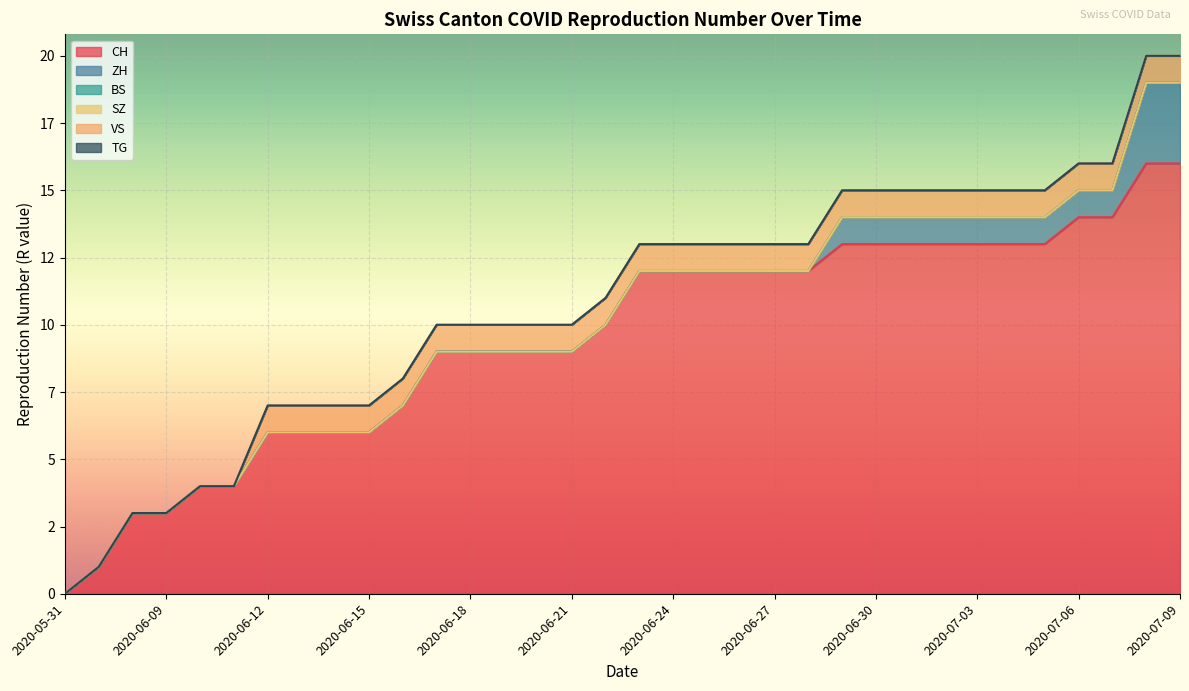

Reading left to right, list all the values displayed in this chart.

CH: 2020-05-31=0	2020-06-07=1	2020-06-08=3	2020-06-09=3	2020-06-10=4	2020-06-11=4	2020-06-12=6	2020-06-13=6	2020-06-14=6	2020-06-15=6	2020-06-16=7	2020-06-17=9	2020-06-18=9	2020-06-19=9	2020-06-20=9	2020-06-21=9	2020-06-22=10	2020-06-23=12	2020-06-24=12	2020-06-25=12	2020-06-26=12	2020-06-27=12	2020-06-28=12	2020-06-29=13	2020-06-30=13	2020-07-01=13	2020-07-02=13	2020-07-03=13	2020-07-04=13	2020-07-05=13	2020-07-06=14	2020-07-07=14	2020-07-08=16	2020-07-09=16
ZH: 2020-05-31=0	2020-06-07=0	2020-06-08=0	2020-06-09=0	2020-06-10=0	2020-06-11=0	2020-06-12=0	2020-06-13=0	2020-06-14=0	2020-06-15=0	2020-06-16=0	2020-06-17=0	2020-06-18=0	2020-06-19=0	2020-06-20=0	2020-06-21=0	2020-06-22=0	2020-06-23=0	2020-06-24=0	2020-06-25=0	2020-06-26=0	2020-06-27=0	2020-06-28=0	2020-06-29=1	2020-06-30=1	2020-07-01=1	2020-07-02=1	2020-07-03=1	2020-07-04=1	2020-07-05=1	2020-07-06=1	2020-07-07=1	2020-07-08=3	2020-07-09=3
BS: 2020-05-31=0	2020-06-07=0	2020-06-08=0	2020-06-09=0	2020-06-10=0	2020-06-11=0	2020-06-12=0	2020-06-13=0	2020-06-14=0	2020-06-15=0	2020-06-16=0	2020-06-17=0	2020-06-18=0	2020-06-19=0	2020-06-20=0	2020-06-21=0	2020-06-22=0	2020-06-23=0	2020-06-24=0	2020-06-25=0	2020-06-26=0	2020-06-27=0	2020-06-28=0	2020-06-29=0	2020-06-30=0	2020-07-01=0	2020-07-02=0	2020-07-03=0	2020-07-04=0	2020-07-05=0	2020-07-06=0	2020-07-07=0	2020-07-08=0	2020-07-09=0
SZ: 2020-05-31=0	2020-06-07=0	2020-06-08=0	2020-06-09=0	2020-06-10=0	2020-06-11=0	2020-06-12=0	2020-06-13=0	2020-06-14=0	2020-06-15=0	2020-06-16=0	2020-06-17=0	2020-06-18=0	2020-06-19=0	2020-06-20=0	2020-06-21=0	2020-06-22=0	2020-06-23=0	2020-06-24=0	2020-06-25=0	2020-06-26=0	2020-06-27=0	2020-06-28=0	2020-06-29=0	2020-06-30=0	2020-07-01=0	2020-07-02=0	2020-07-03=0	2020-07-04=0	2020-07-05=0	2020-07-06=0	2020-07-07=0	2020-07-08=0	2020-07-09=0
VS: 2020-05-31=0	2020-06-07=0	2020-06-08=0	2020-06-09=0	2020-06-10=0	2020-06-11=0	2020-06-12=1	2020-06-13=1	2020-06-14=1	2020-06-15=1	2020-06-16=1	2020-06-17=1	2020-06-18=1	2020-06-19=1	2020-06-20=1	2020-06-21=1	2020-06-22=1	2020-06-23=1	2020-06-24=1	2020-06-25=1	2020-06-26=1	2020-06-27=1	2020-06-28=1	2020-06-29=1	2020-06-30=1	2020-07-01=1	2020-07-02=1	2020-07-03=1	2020-07-04=1	2020-07-05=1	2020-07-06=1	2020-07-07=1	2020-07-08=1	2020-07-09=1
TG: 2020-05-31=0	2020-06-07=0	2020-06-08=0	2020-06-09=0	2020-06-10=0	2020-06-11=0	2020-06-12=0	2020-06-13=0	2020-06-14=0	2020-06-15=0	2020-06-16=0	2020-06-17=0	2020-06-18=0	2020-06-19=0	2020-06-20=0	2020-06-21=0	2020-06-22=0	2020-06-23=0	2020-06-24=0	2020-06-25=0	2020-06-26=0	2020-06-27=0	2020-06-28=0	2020-06-29=0	2020-06-30=0	2020-07-01=0	2020-07-02=0	2020-07-03=0	2020-07-04=0	2020-07-05=0	2020-07-06=0	2020-07-07=0	2020-07-08=0	2020-07-09=0